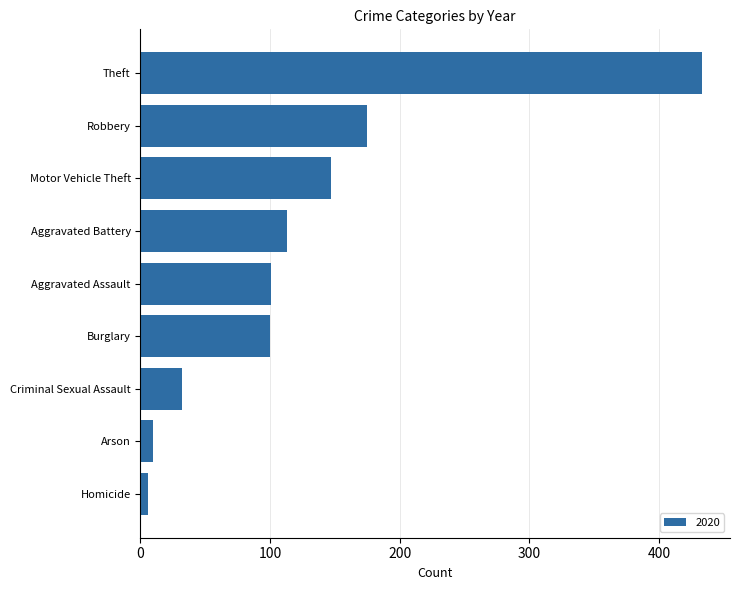

How many data points are less than 101?

4